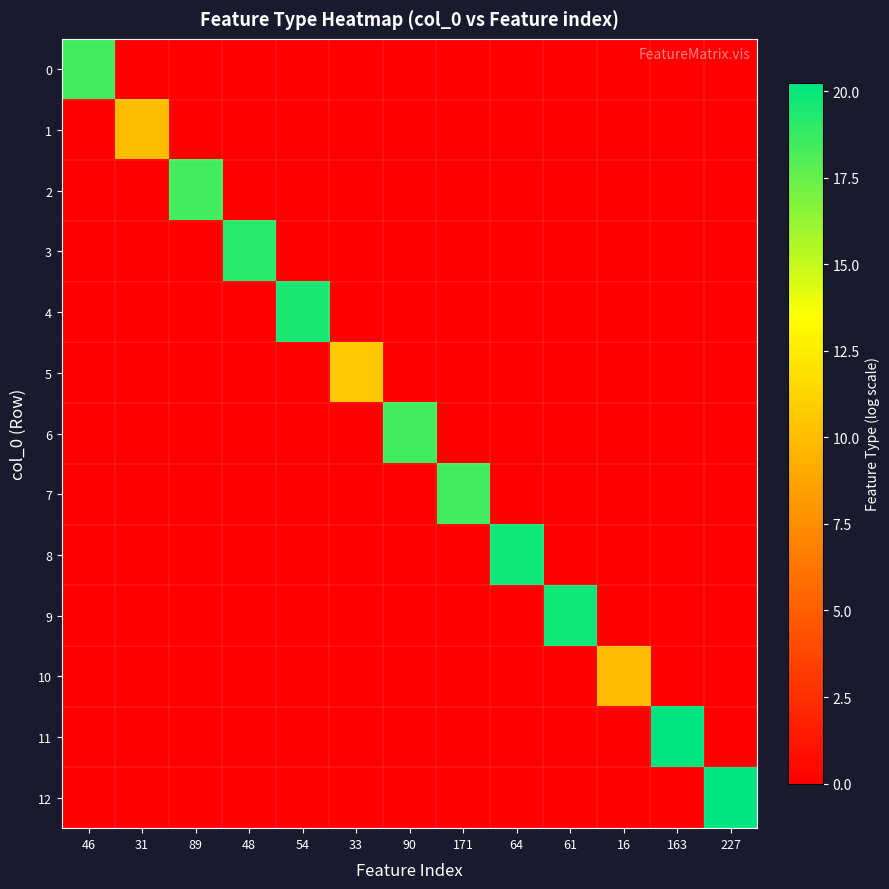

List the series in order of their peak value, lowest first.

10, 1, 5, 0, 2, 6, 7, 3, 4, 9, 8, 11, 12